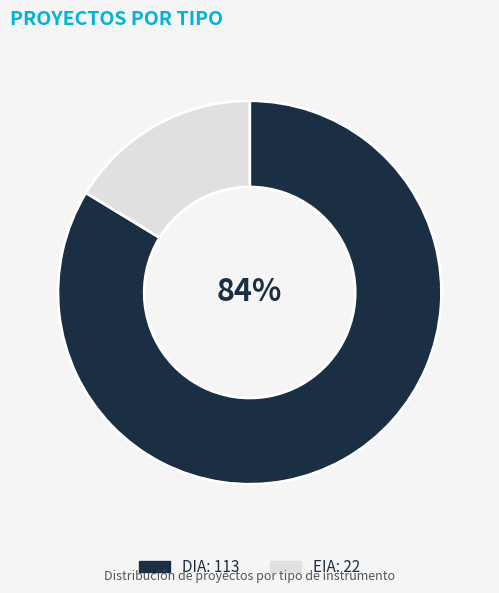

To the nearest percent, what is the combined percentage of EIA and DIA?

100%